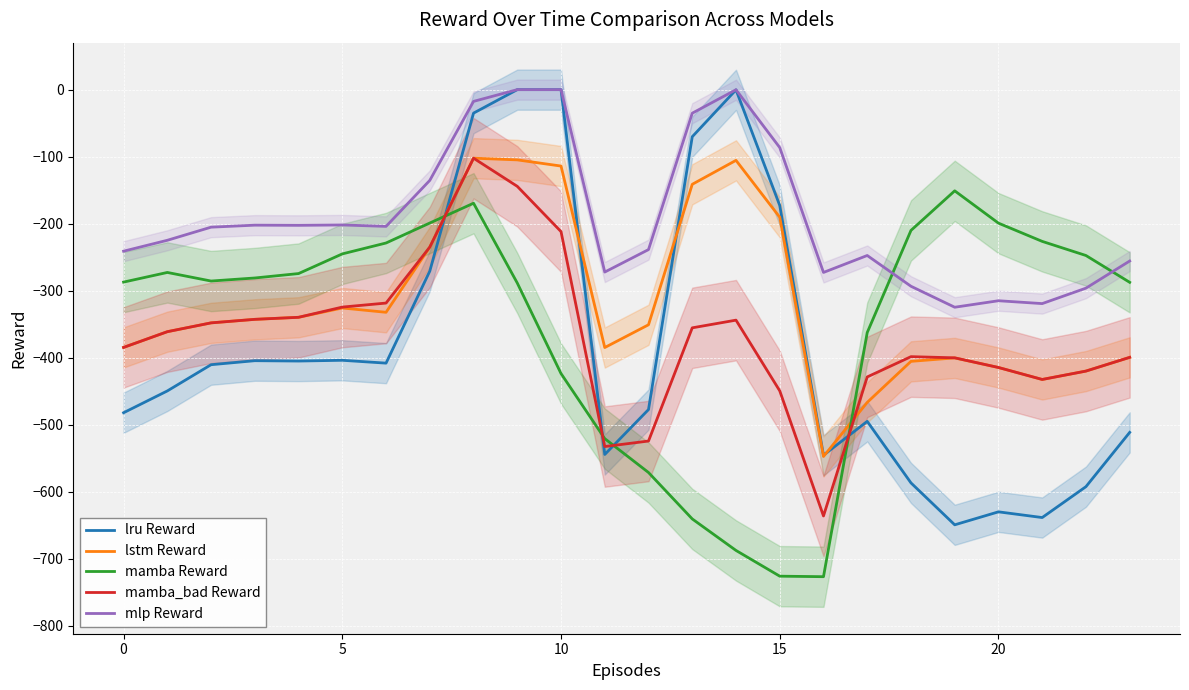

The value of mamba_bad Reward at 15 is -296.4. True or false?

False